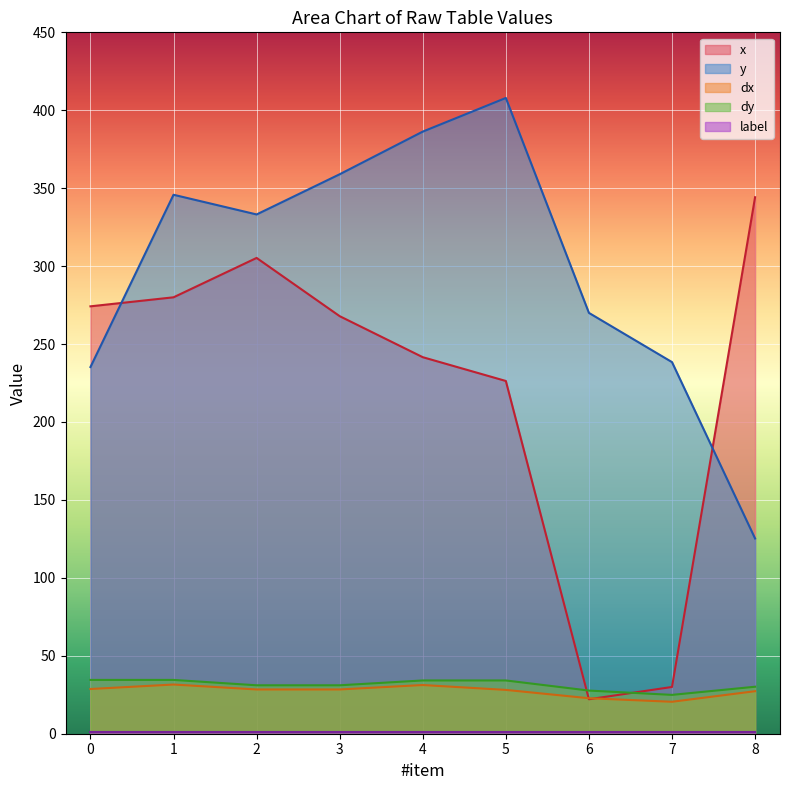

How many interior local peaks does the y series have?

2